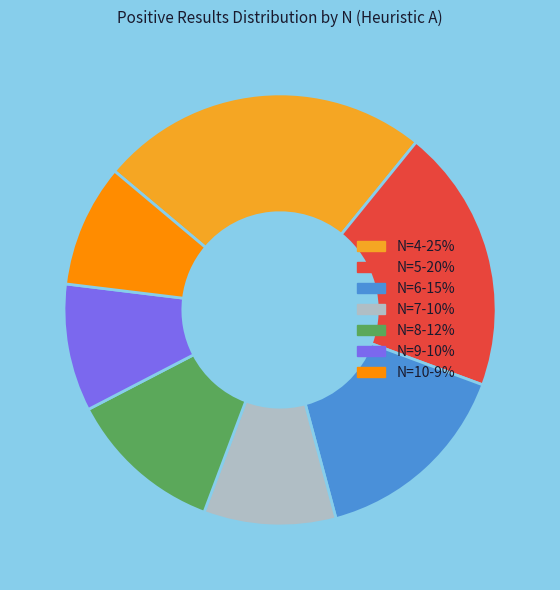

What is the ratio of the value at N=7 to the value at N=6?

0.7